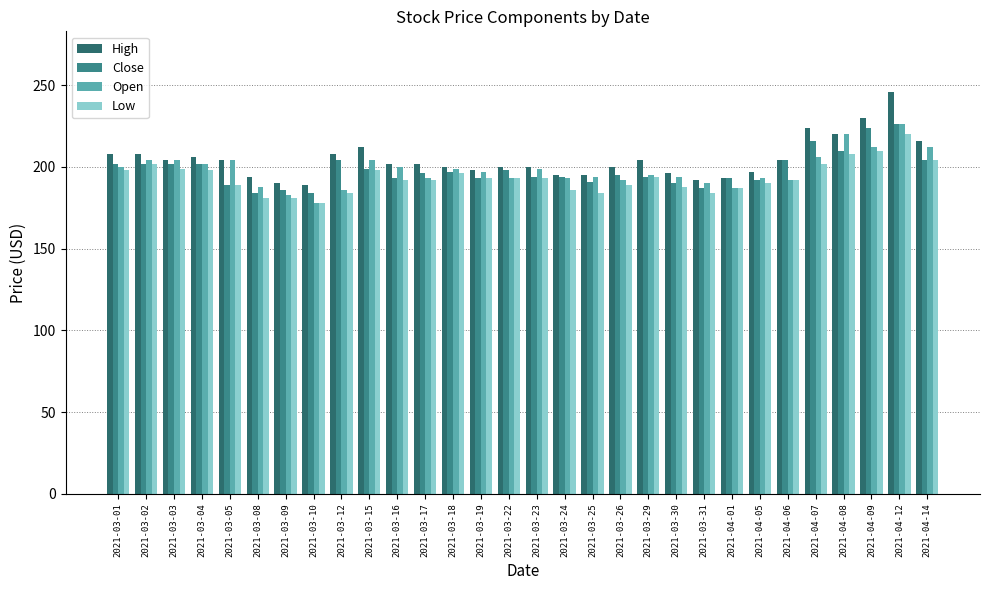

Which series has the largest total across all categories?

High